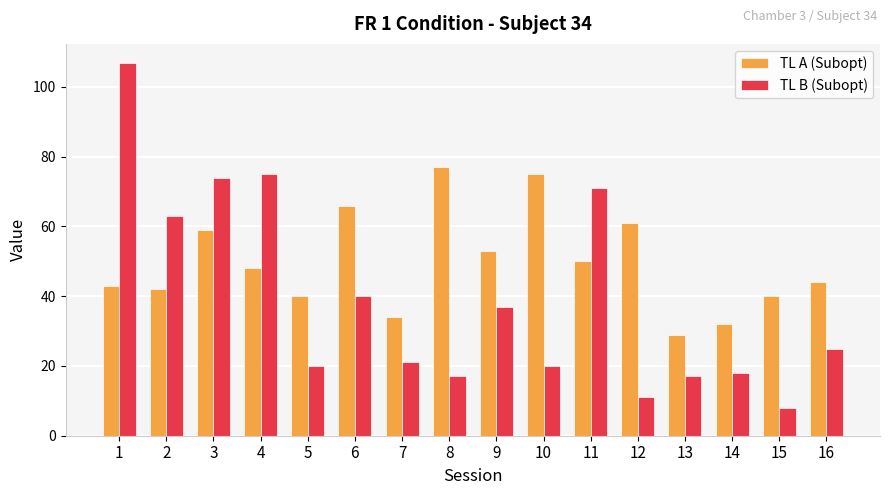

True or false: TL A (Subopt) has a value of 15 at 9.

False